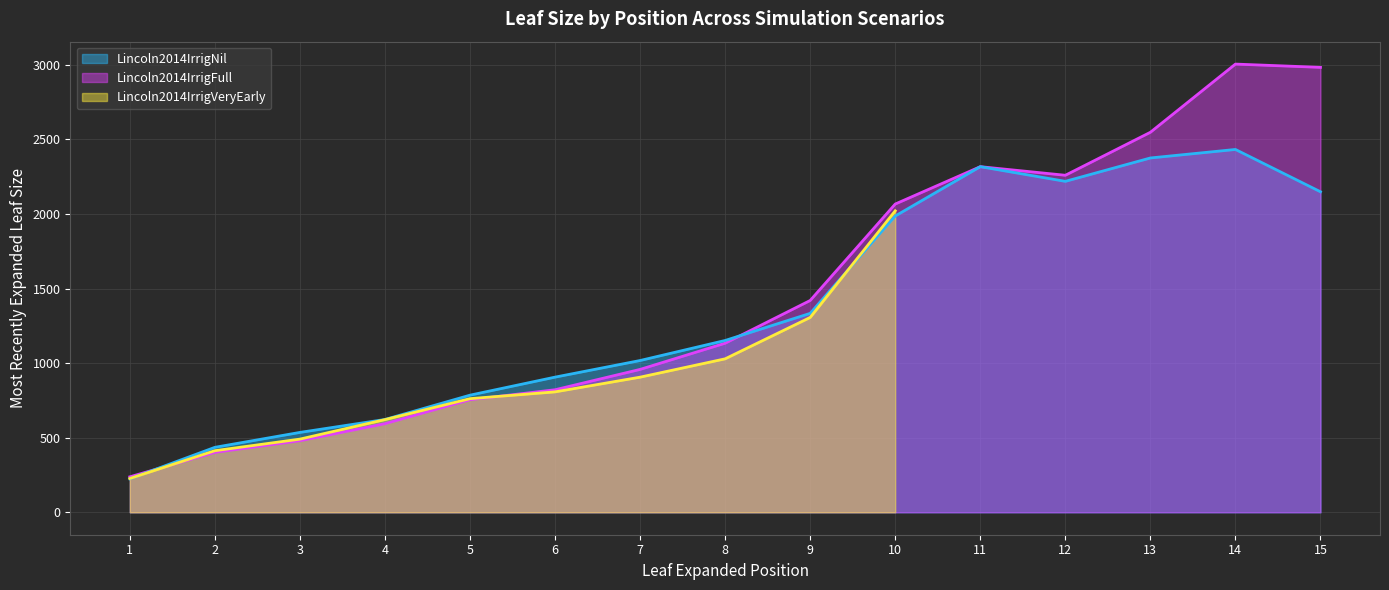

What is the sum of all Lincoln2014IrrigFull values?

21984.5